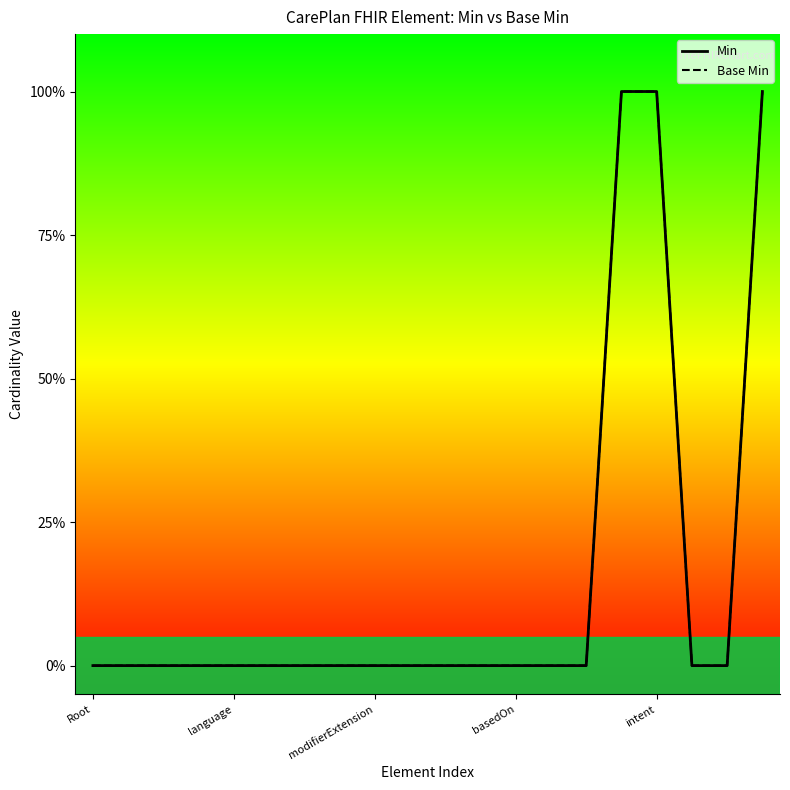

What is the label of the 20th point from the left?

19